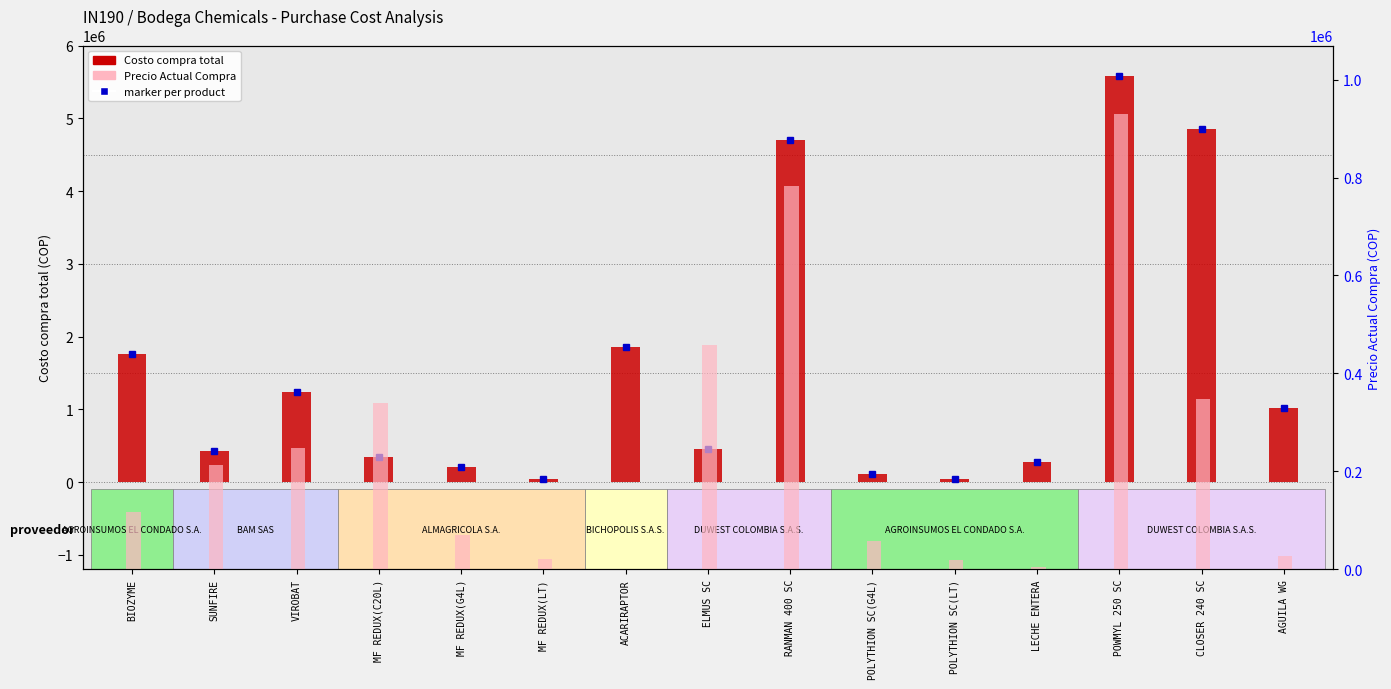

Reading left to right, what are all the values shown in this chart?

Costo compra total: BIOZYME=1758990.0	SUNFIRE=426336.0	VIROBAT=1235115.0	MF REDUX(C20L)=340026.0	MF REDUX(G4L)=212013.0	MF REDUX(LT)=41090.0	ACARIRAPTOR=1850240.0	ELMUS SC=458789.0	RANMAN 400 SC=4698000.0	POLYTHION SC(G4L)=116600.0	POLYTHION SC(LT)=39214.0	LECHE ENTERA=279000.0	POWMYL 250 SC=5580000.0	CLOSER 240 SC=4858000.0	AGUILA WG=1012472.0
Precio Actual Compra: BIOZYME=117266.0	SUNFIRE=213168.0	VIROBAT=247023.0	MF REDUX(C20L)=340026.0	MF REDUX(G4L)=70671.0	MF REDUX(LT)=20545.0	ACARIRAPTOR=5.9	ELMUS SC=458789.0	RANMAN 400 SC=783000.0	POLYTHION SC(G4L)=58300.0	POLYTHION SC(LT)=19607.0	LECHE ENTERA=4500.0	POWMYL 250 SC=930000.0	CLOSER 240 SC=347000.0	AGUILA WG=26644.0